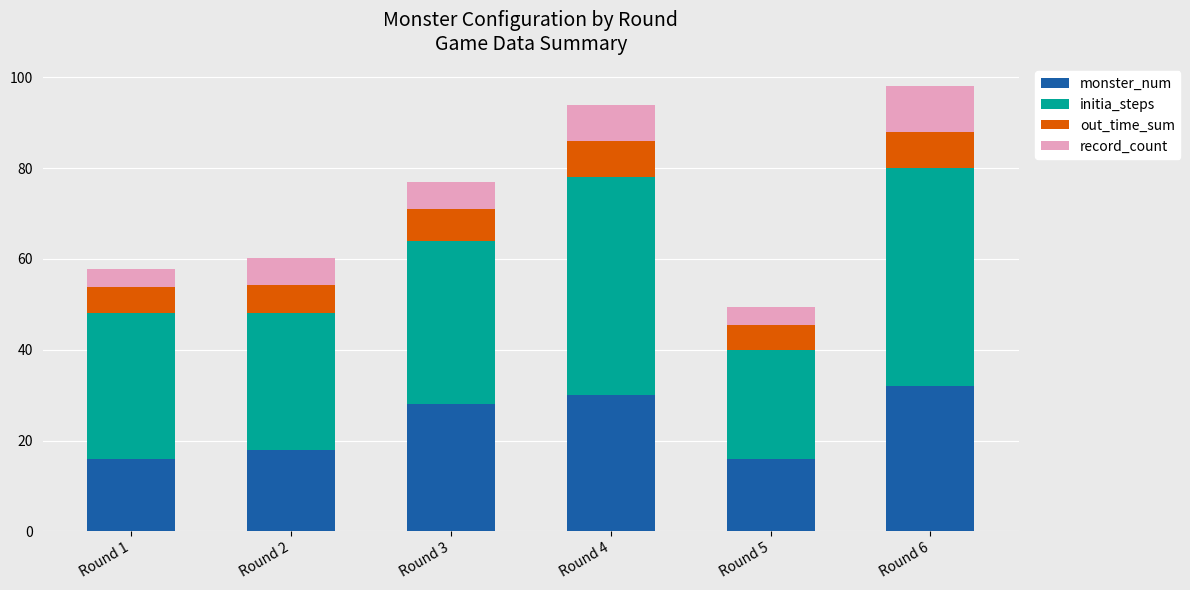

What is the total value across all series at Round 6?

98.0